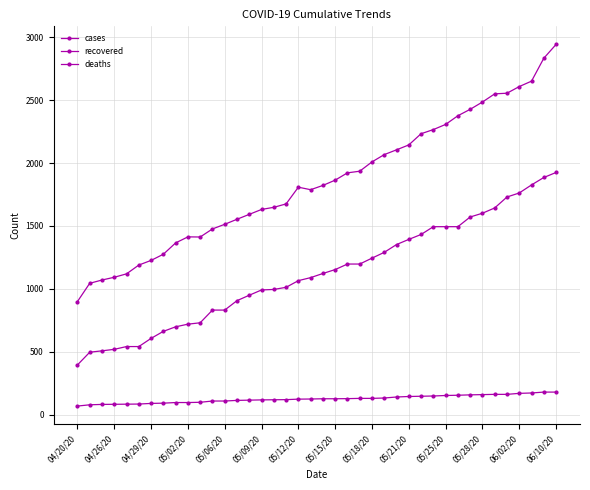

Does the chart have visible grid lines?

Yes